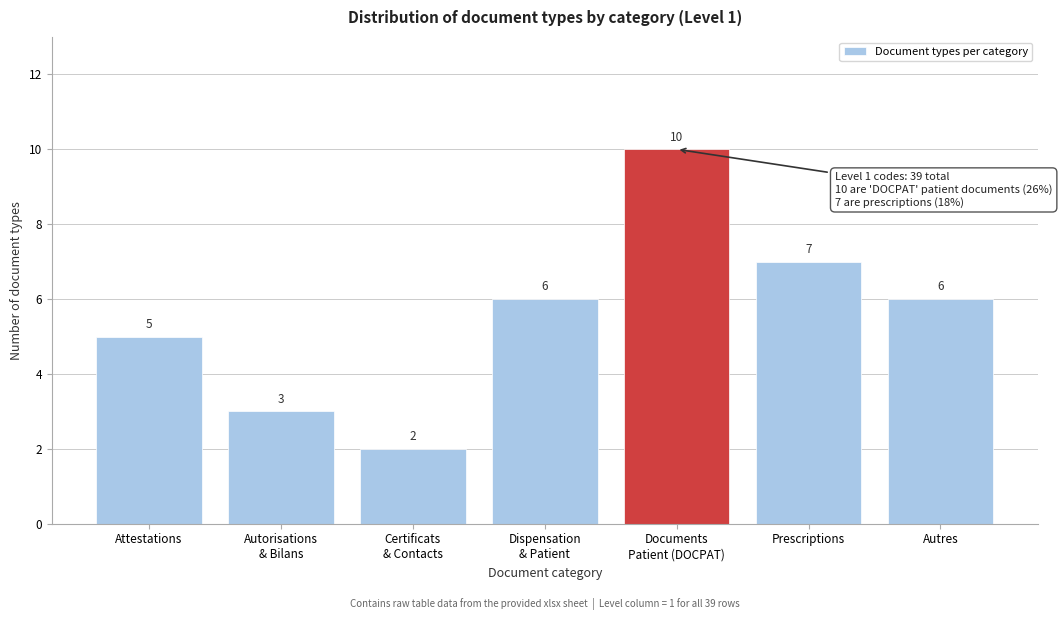

Reading right to left, transcribe all the data shown in this chart.

6	7	10	6	2	3	5